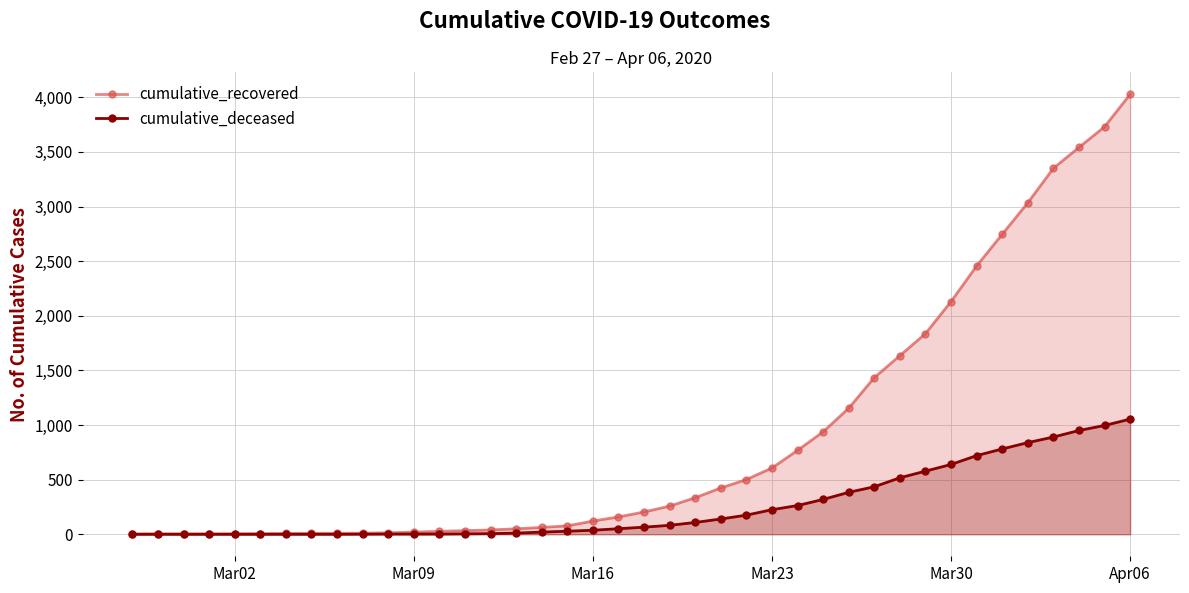

What is the total value across all series at Mar23?

832